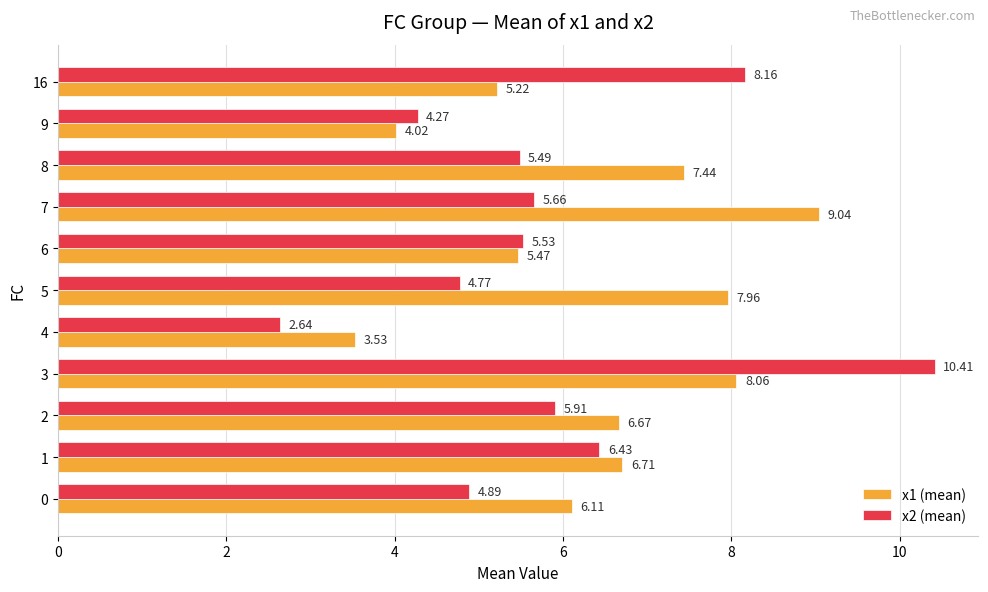

What is the maximum value for x2 (mean)?

10.4